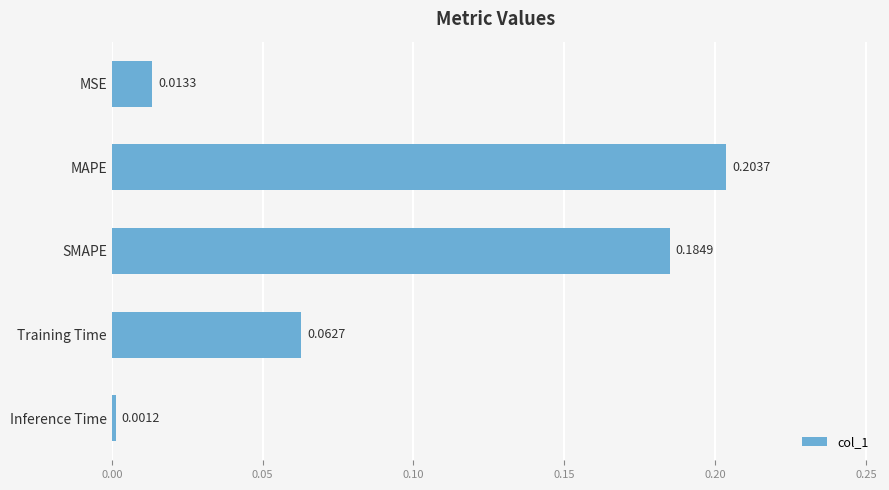

List the labels in order of value, smallest first.

Inference Time, MSE, Training Time, SMAPE, MAPE